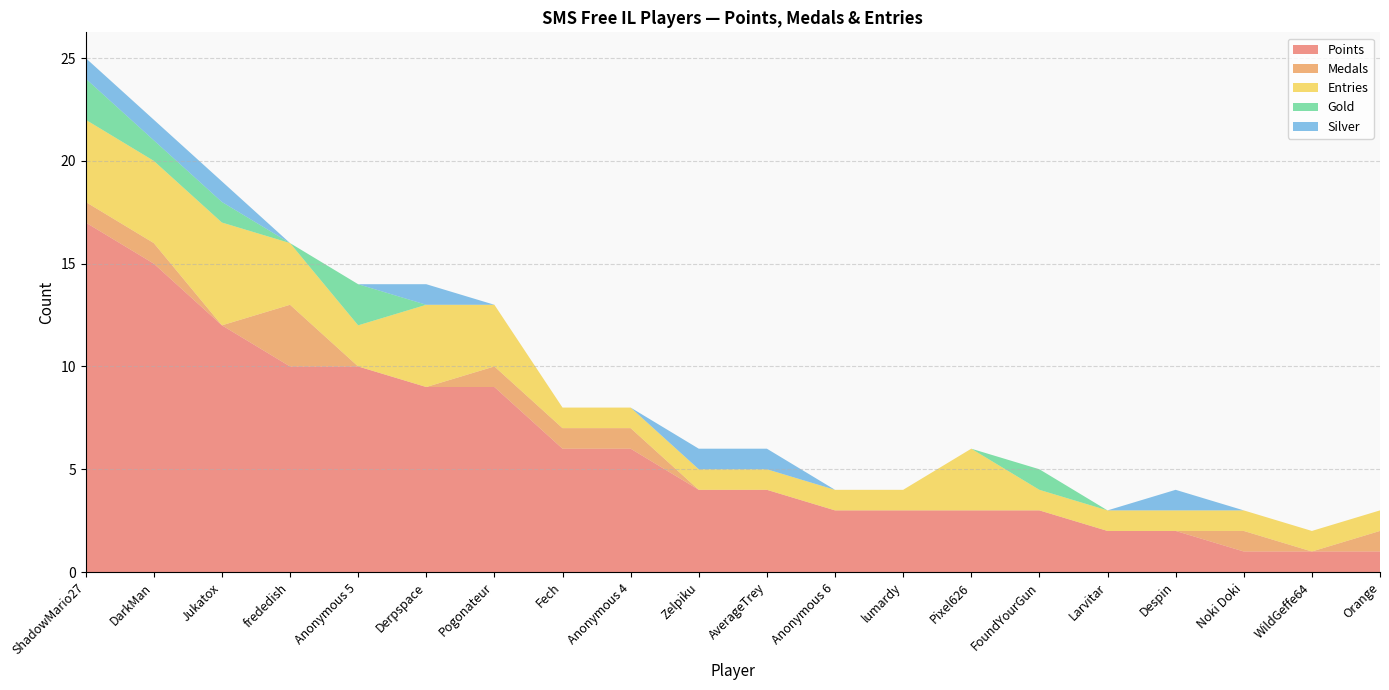

Reading right to left, extract all data points from this chart.

Points: Orange=1	WildGeffe64=1	Noki Doki=1	Despin=2	Larvitar=2	FoundYourGun=3	Pixel626=3	lumardy=3	Anonymous 6=3	AverageTrey=4	Zelpiku=4	Anonymous 4=6	Fech=6	Pogonateur=9	Derpspace=9	Anonymous 5=10	frededish=10	Jukatox=12	DarkMan=15	ShadowMario27=17
Medals: Orange=1	WildGeffe64=0	Noki Doki=1	Despin=0	Larvitar=0	FoundYourGun=0	Pixel626=0	lumardy=0	Anonymous 6=0	AverageTrey=0	Zelpiku=0	Anonymous 4=1	Fech=1	Pogonateur=1	Derpspace=0	Anonymous 5=0	frededish=3	Jukatox=0	DarkMan=1	ShadowMario27=1
Entries: Orange=1	WildGeffe64=1	Noki Doki=1	Despin=1	Larvitar=1	FoundYourGun=1	Pixel626=3	lumardy=1	Anonymous 6=1	AverageTrey=1	Zelpiku=1	Anonymous 4=1	Fech=1	Pogonateur=3	Derpspace=4	Anonymous 5=2	frededish=3	Jukatox=5	DarkMan=4	ShadowMario27=4
Gold: Orange=0	WildGeffe64=0	Noki Doki=0	Despin=0	Larvitar=0	FoundYourGun=1	Pixel626=0	lumardy=0	Anonymous 6=0	AverageTrey=0	Zelpiku=0	Anonymous 4=0	Fech=0	Pogonateur=0	Derpspace=0	Anonymous 5=2	frededish=0	Jukatox=1	DarkMan=1	ShadowMario27=2
Silver: Orange=0	WildGeffe64=0	Noki Doki=0	Despin=1	Larvitar=0	FoundYourGun=0	Pixel626=0	lumardy=0	Anonymous 6=0	AverageTrey=1	Zelpiku=1	Anonymous 4=0	Fech=0	Pogonateur=0	Derpspace=1	Anonymous 5=0	frededish=0	Jukatox=1	DarkMan=1	ShadowMario27=1